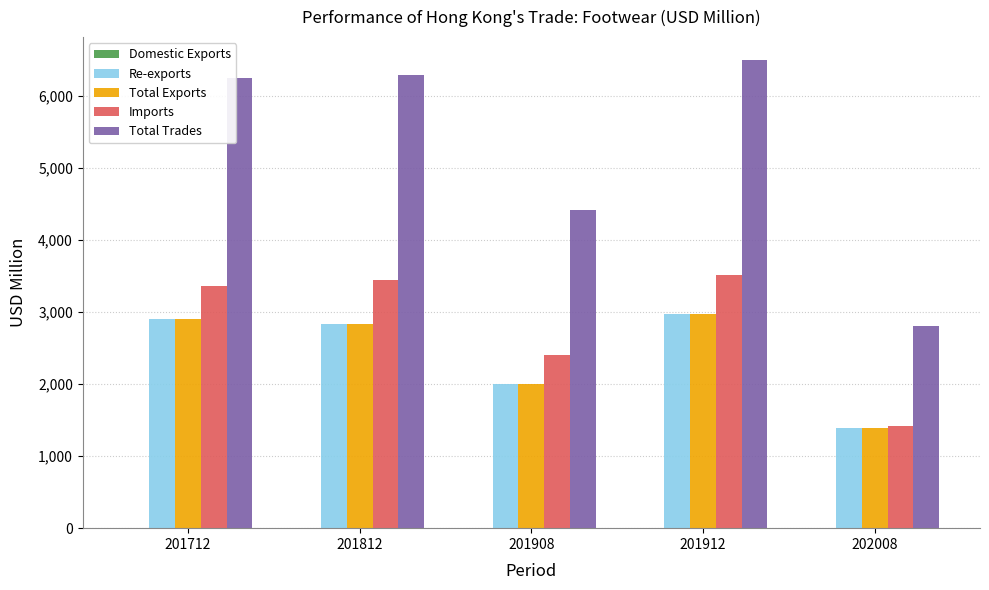

The value of Re-exports at 202008 is 1388.2. True or false?

True